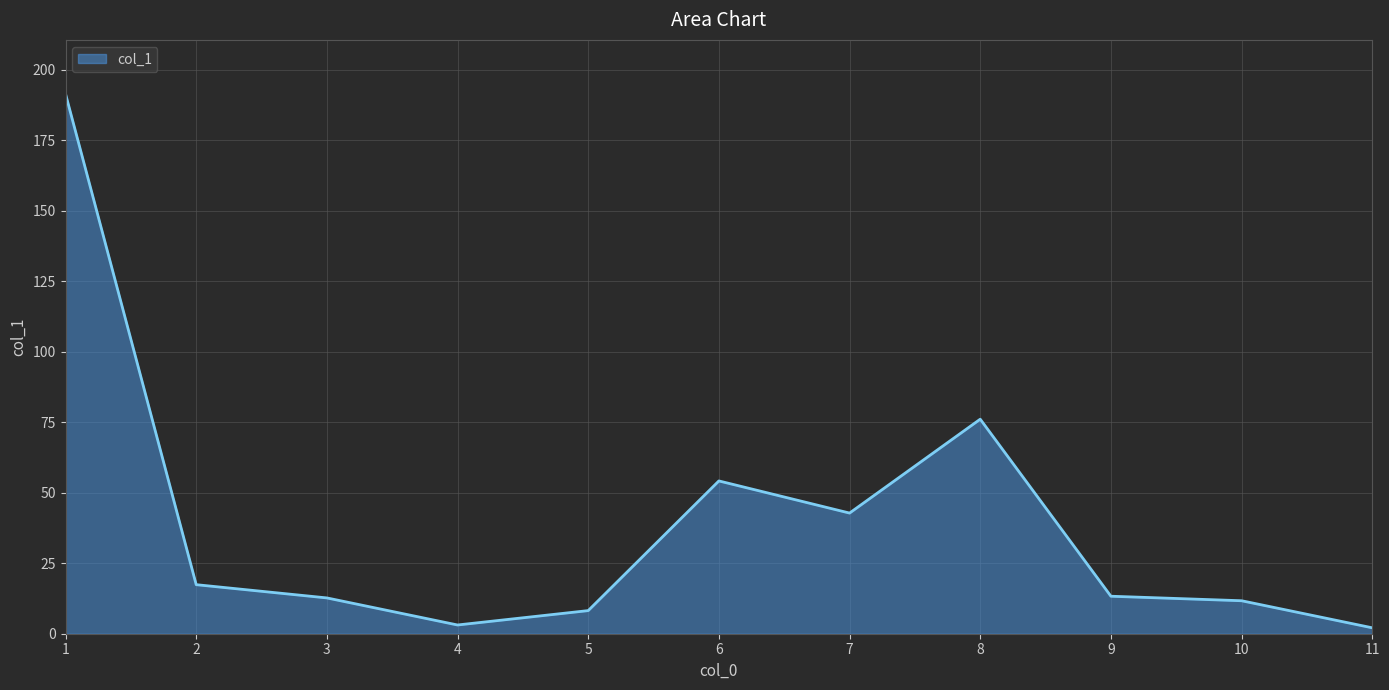

What is the change in value from 3 to 8?

+63.4